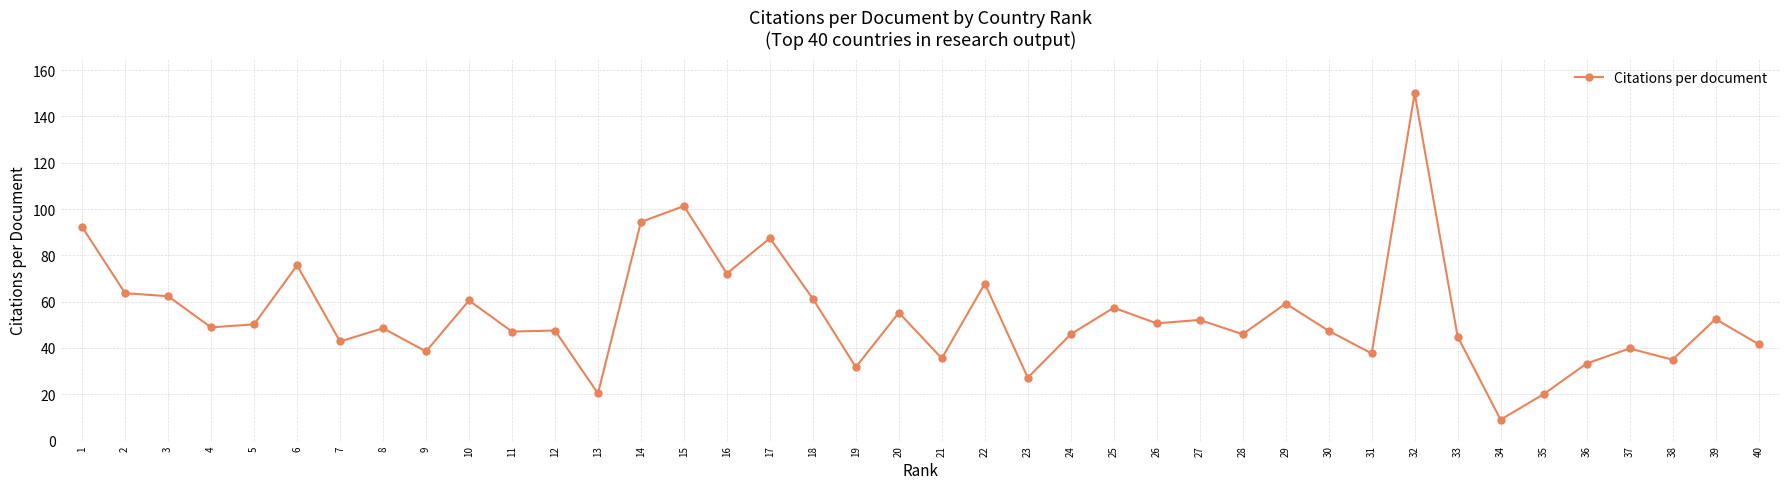

At which label does the data first exceed 48?

1